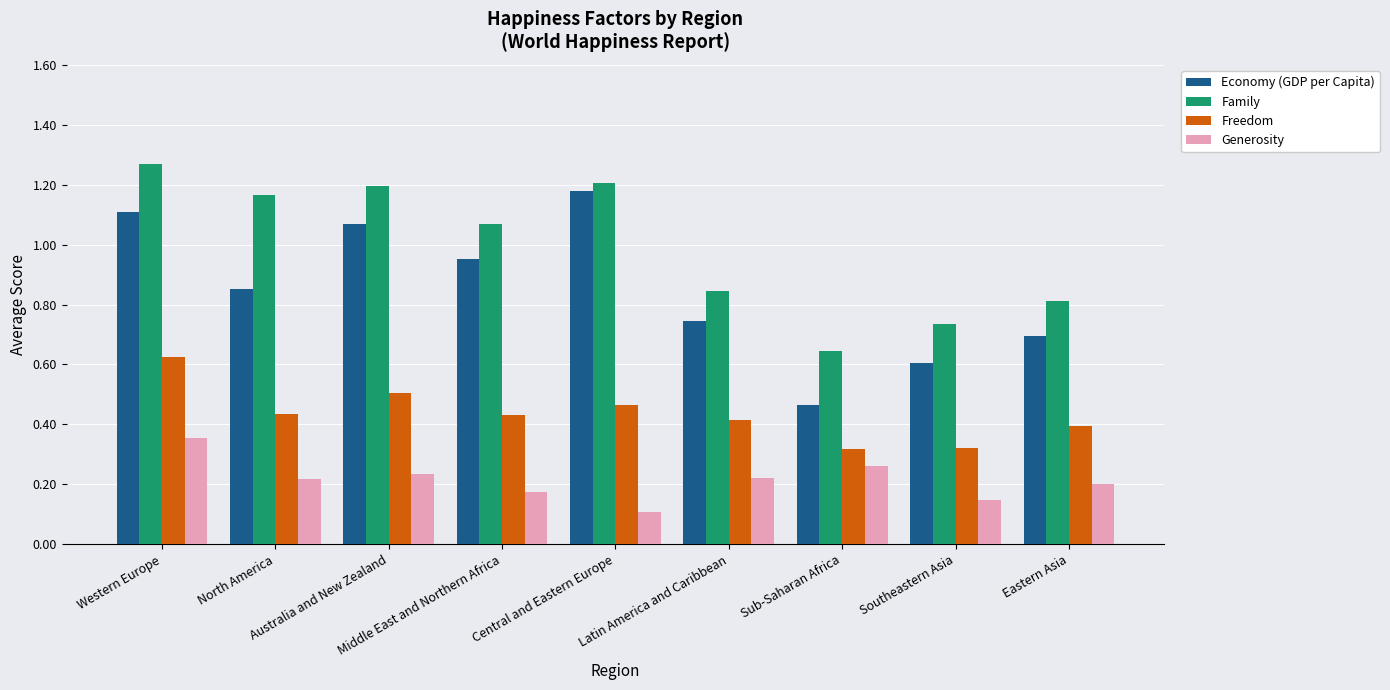

What are all the series names shown in the legend?

Economy (GDP per Capita), Family, Freedom, Generosity